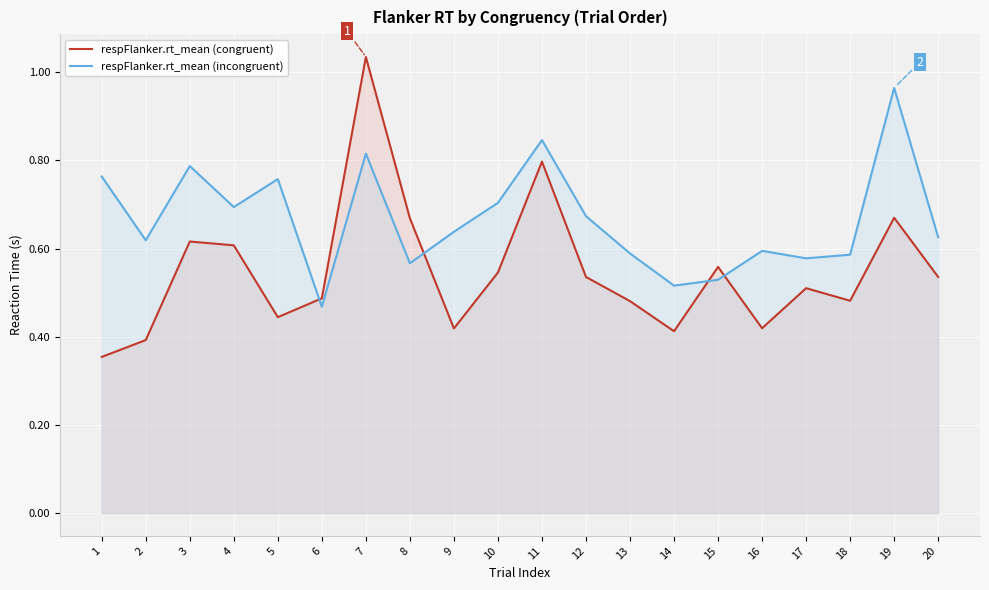

Reading left to right, what are all the values shown in this chart?

respFlanker.rt_mean (congruent): 1=0.4	2=0.4	3=0.6	4=0.6	5=0.4	6=0.5	7=1.0	8=0.7	9=0.4	10=0.5	11=0.8	12=0.5	13=0.5	14=0.4	15=0.6	16=0.4	17=0.5	18=0.5	19=0.7	20=0.5
respFlanker.rt_mean (incongruent): 1=0.8	2=0.6	3=0.8	4=0.7	5=0.8	6=0.5	7=0.8	8=0.6	9=0.6	10=0.7	11=0.8	12=0.7	13=0.6	14=0.5	15=0.5	16=0.6	17=0.6	18=0.6	19=1.0	20=0.6